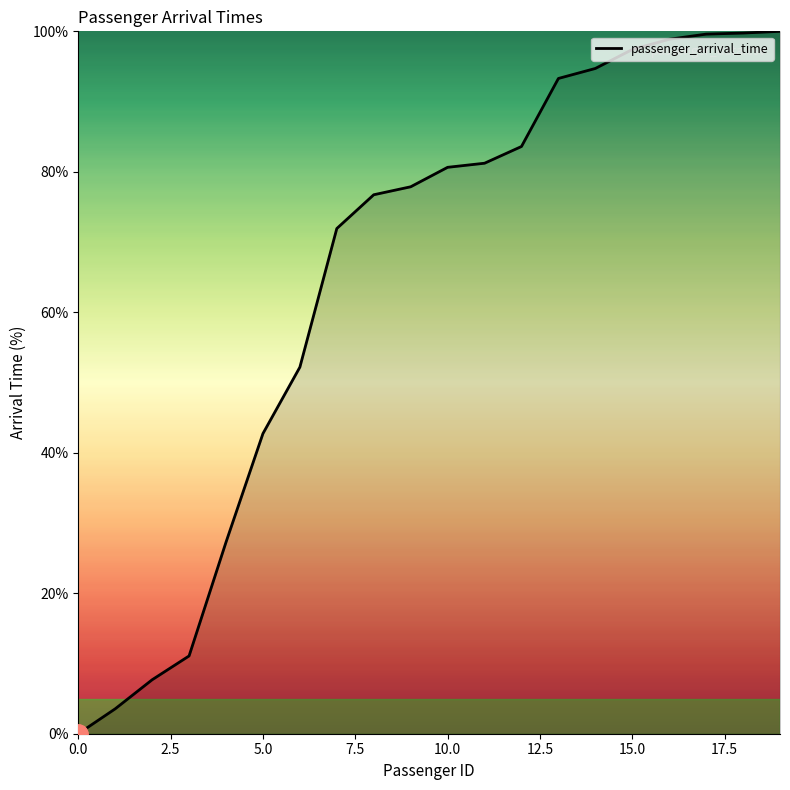

Is this an area chart (filled region under the line)?

No